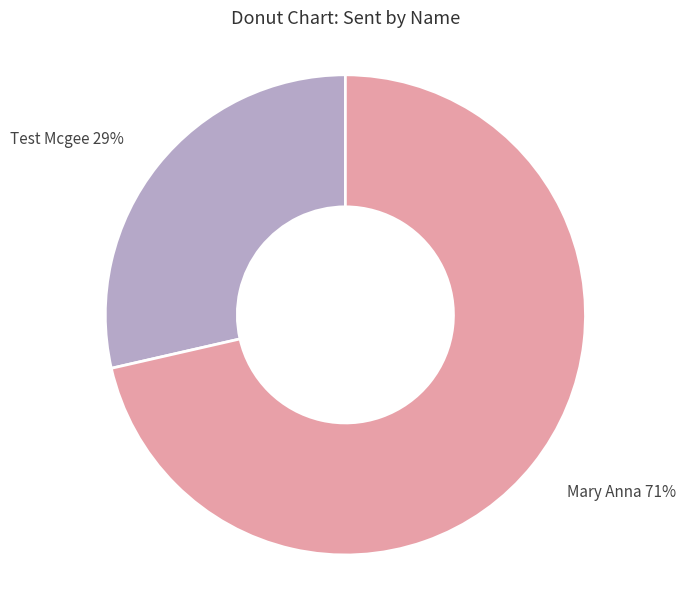

Between Mary Anna and Test Mcgee, which is larger?

Mary Anna